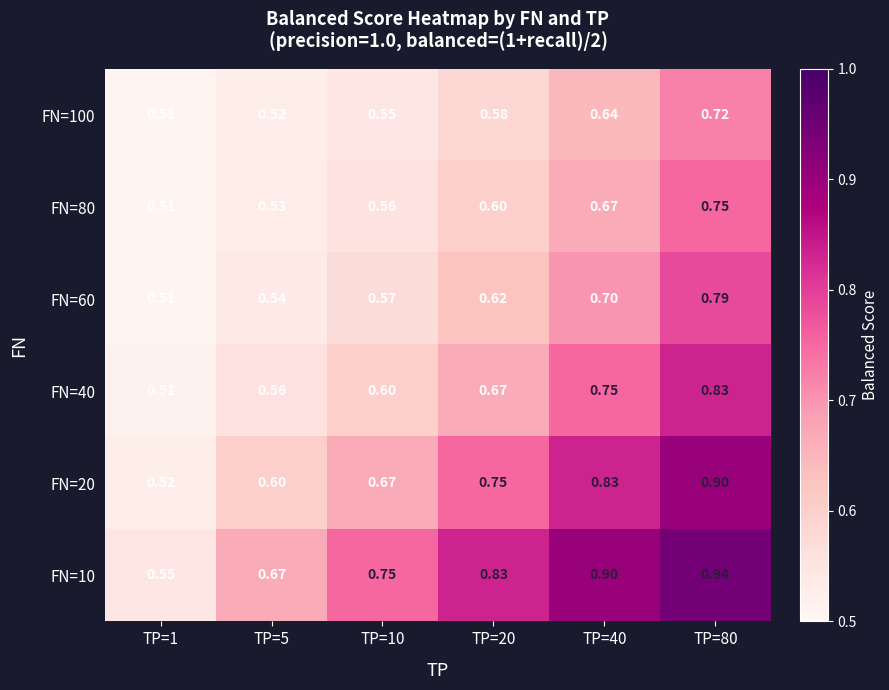

Is the value of FN=10 at TP=10 greater than the value of FN=20 at TP=1?

Yes